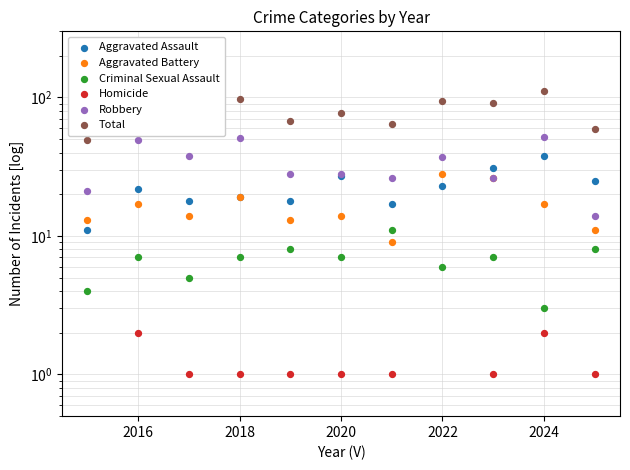

At how many categories does at least one series exceed 2?

11